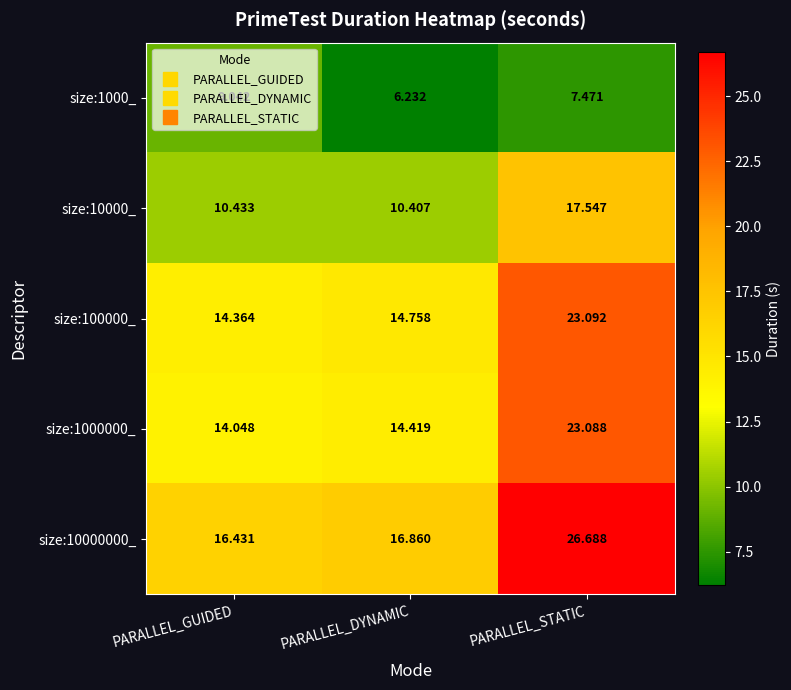

Which category has the lowest value in the size:100000_ series?

PARALLEL_GUIDED